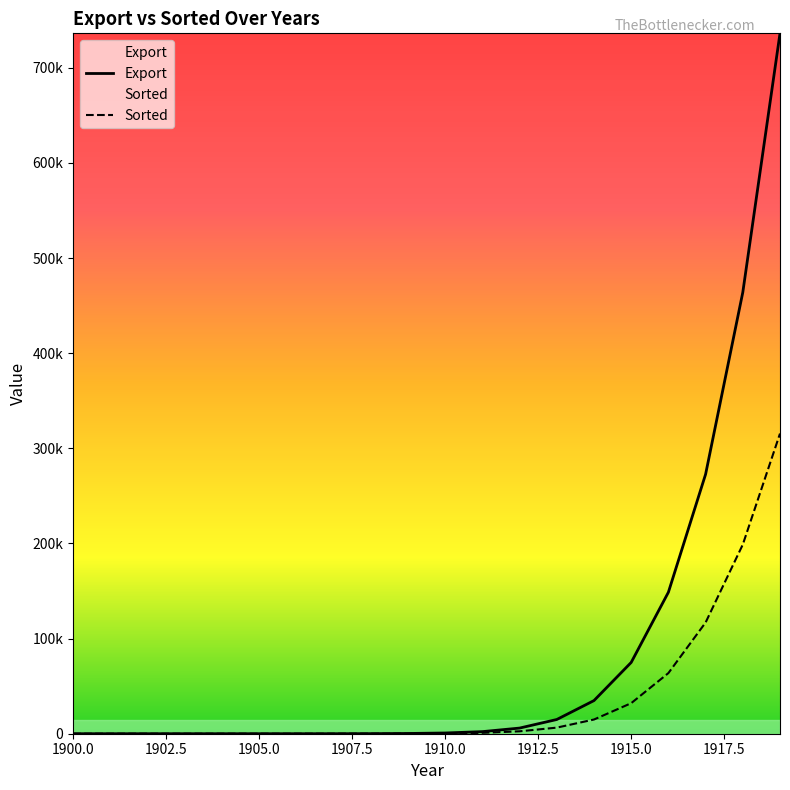

True or false: Export and Sorted intersect in this chart.

False